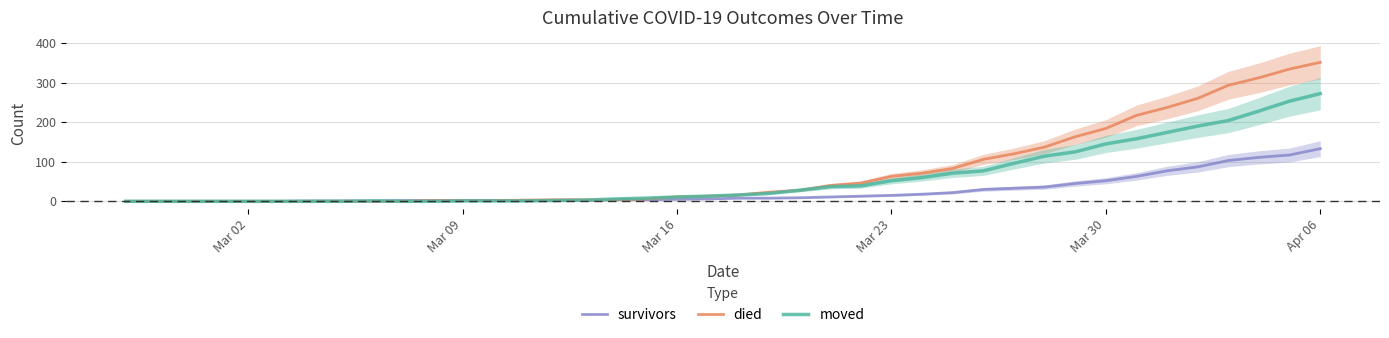

Rank the series by their average value, from lowest to highest.

survivors, moved, died